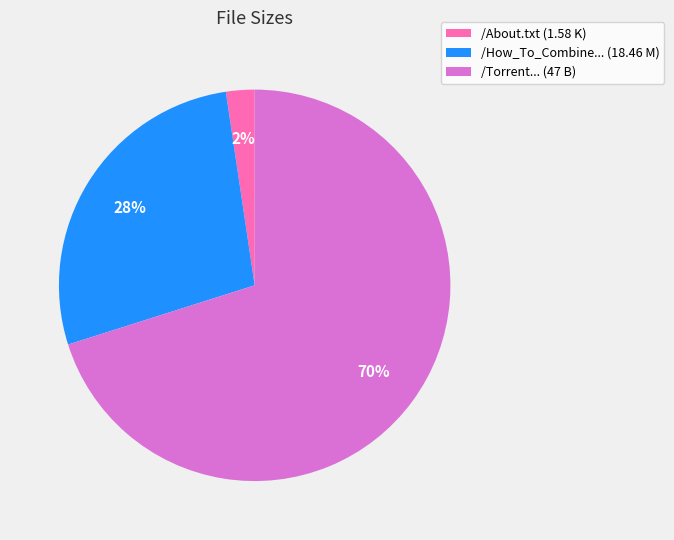

To the nearest percent, what is the difference between the largest and smallest slice percentages?

68%